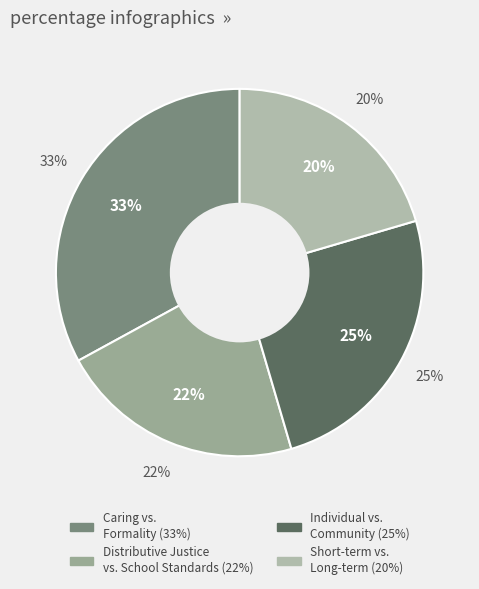

Do Individual vs. Community and Short-term vs. Long-term together represent more than half of the pie?

No